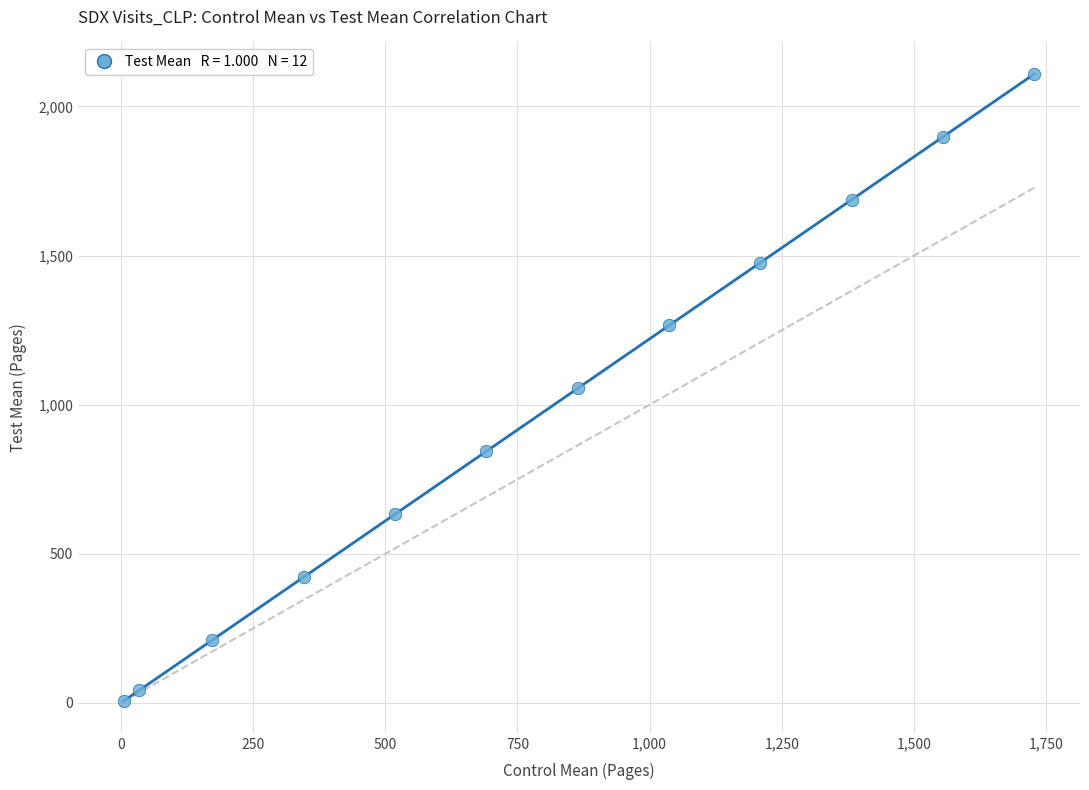

What is the average X value?

795.2